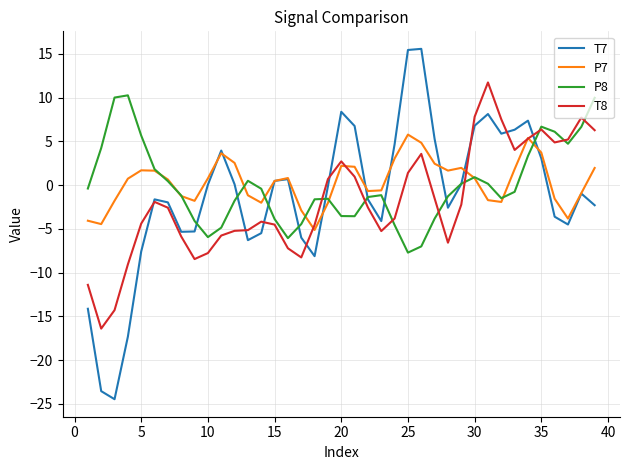

What is the smallest value displayed?

-24.5